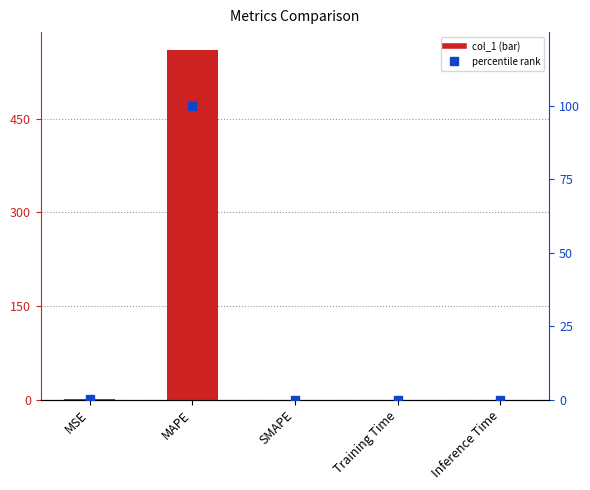

Reading left to right, what are all the values shown in this chart?

col_1: MSE=0.9	MAPE=561.1	SMAPE=0.0	Training Time=0.0	Inference Time=0.0
percentile rank within the sample: MSE=0.2	MAPE=100.0	SMAPE=0.0	Training Time=0.0	Inference Time=0.0